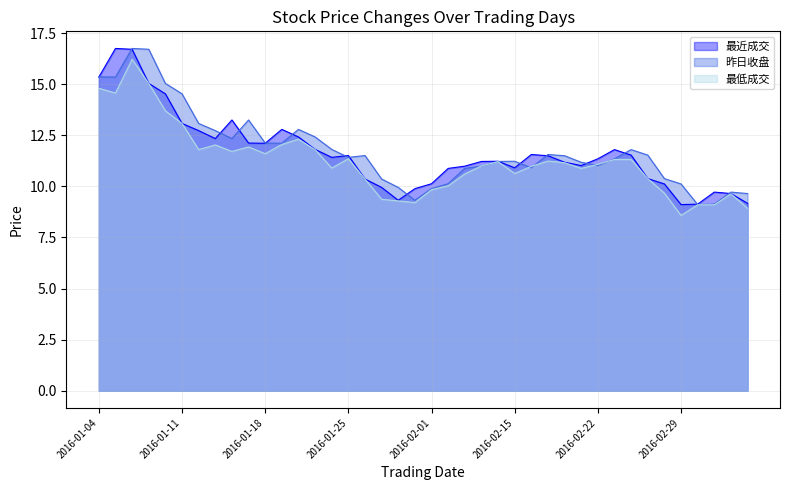

What are all the series names shown in the legend?

最近成交, 昨日收盘, 最低成交